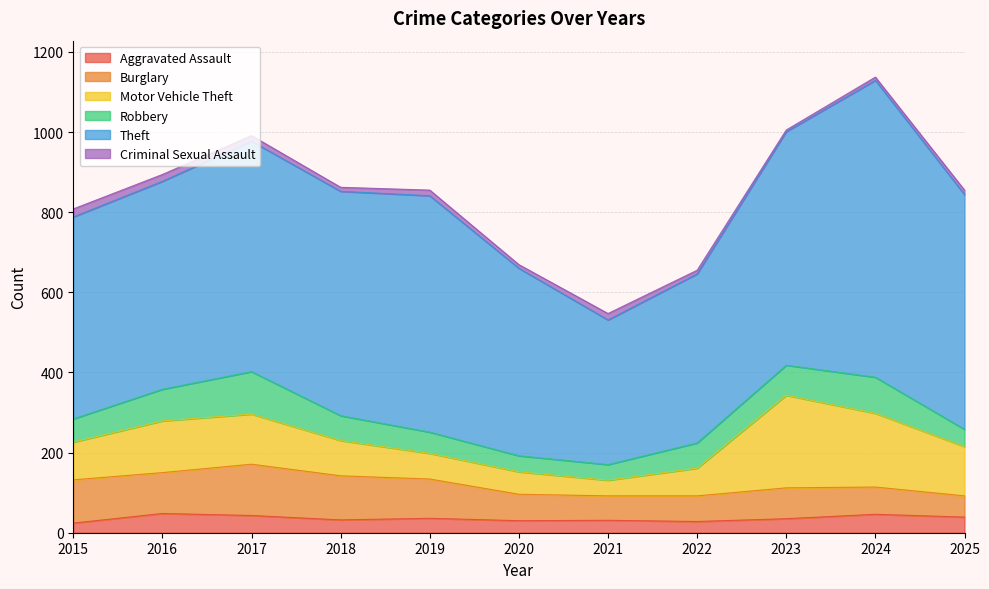

At which category does Aggravated Assault reach its first local valley?

2018